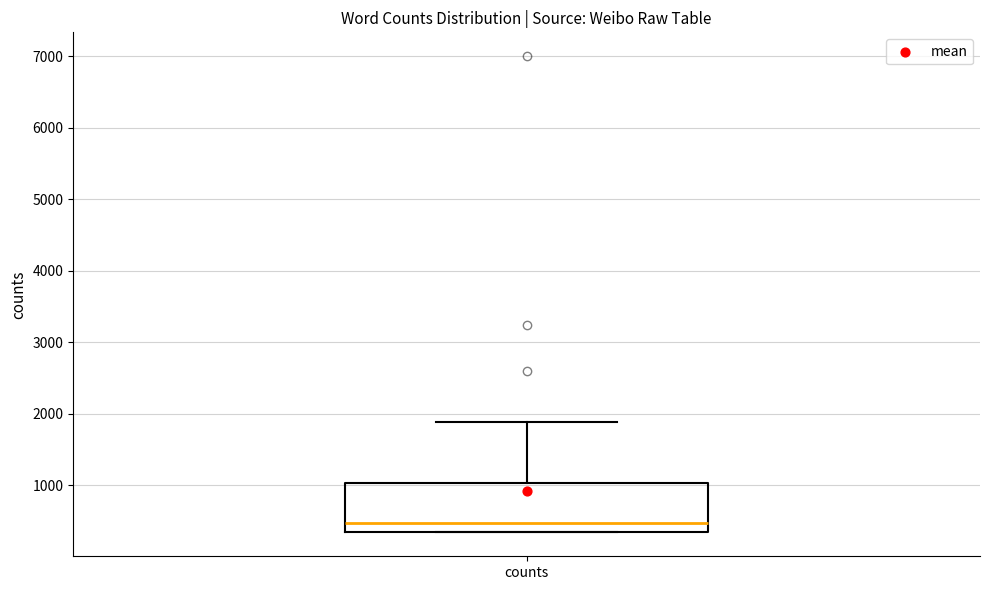

Read this box plot against the y-axis: the position of the median line, the range covered by the box, and the ends of both whiskers. The values are not printed on the chart, so give them approximately, as read against the axis.

median 500, box 400 to 1000, whiskers 300 to 1900